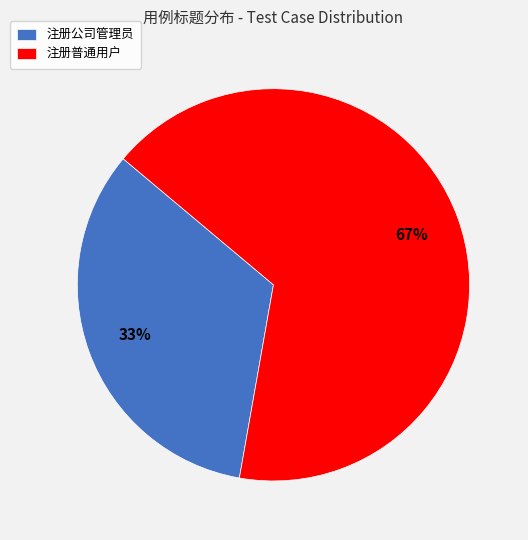

The 注册公司管理员 slice represents 33% of the pie. True or false?

True